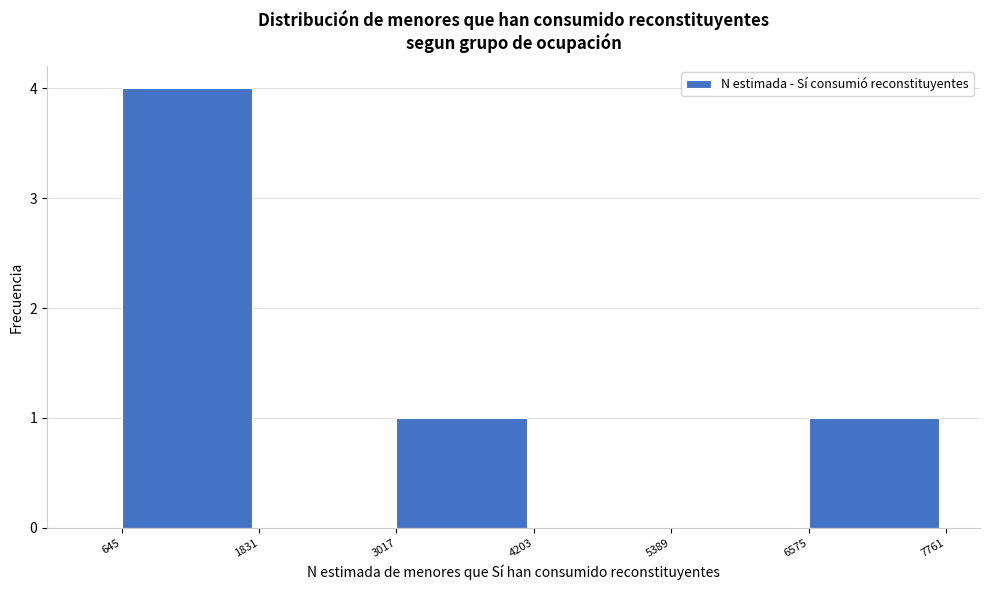

Over which range of the x-axis is the bar tallest?

645 to 1831